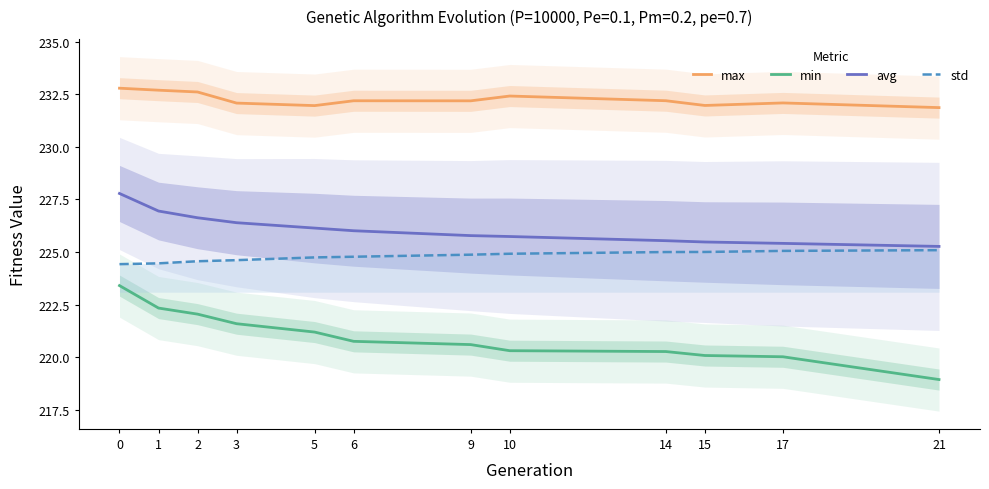

What is the spread (max minus min) of values at 1?

10.3